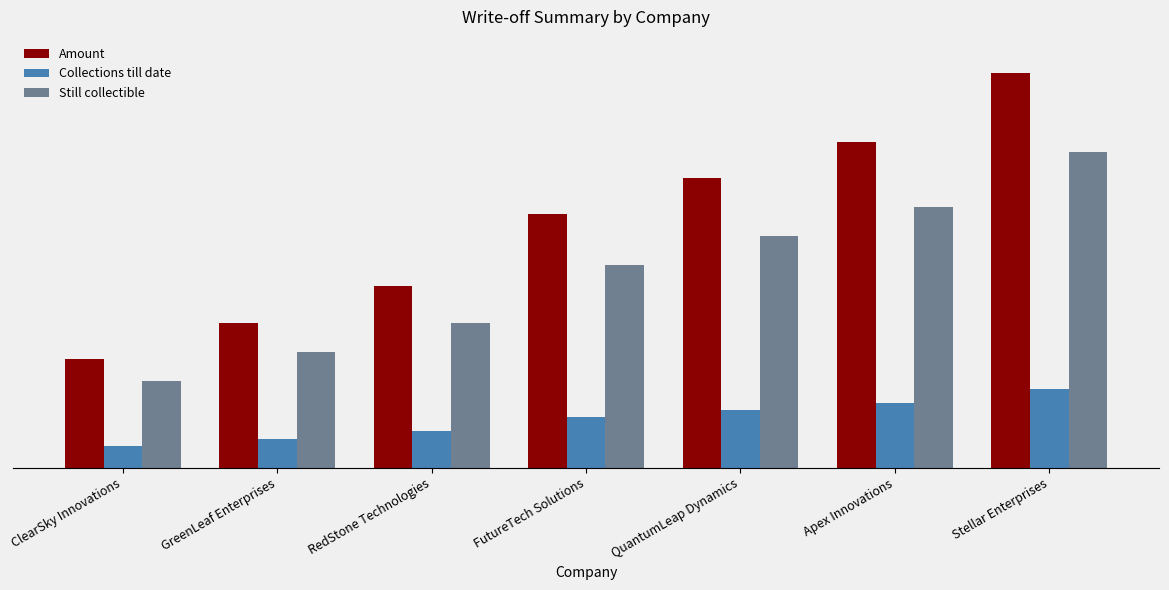

Reading left to right, transcribe all the data shown in this chart.

Amount: 40426848.0	53896550.4	67366252.8	94305657.6	107760576.0	121082438.4	146543443.2
Collections till date: 8092812.6	10792921.1	13495778.6	18877844.5	21553537.2	24232820.7	29310160.6
Still collectible: 32334035.4	43103629.3	53870474.2	75427813.1	86207038.8	96849617.7	117233282.6